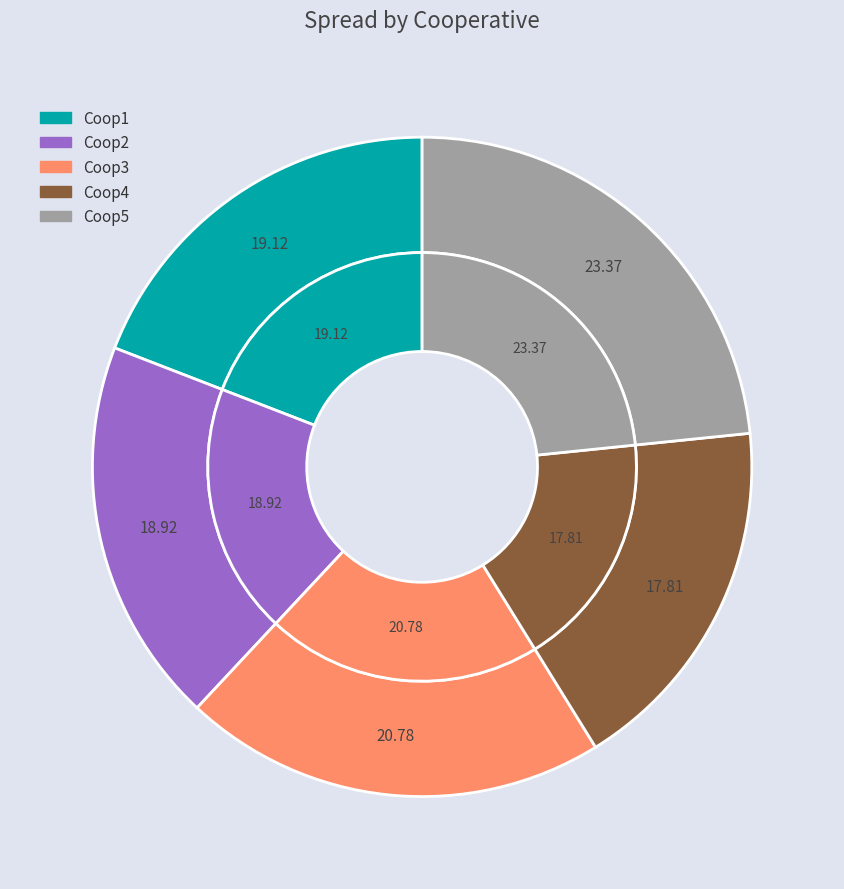

To the nearest percent, what percentage of the pie is Coop3?

21%